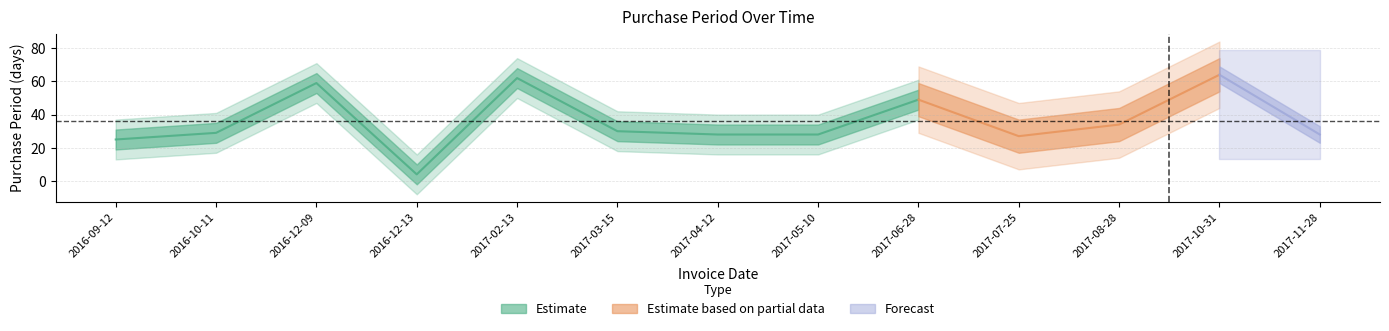

What is the average value?

36